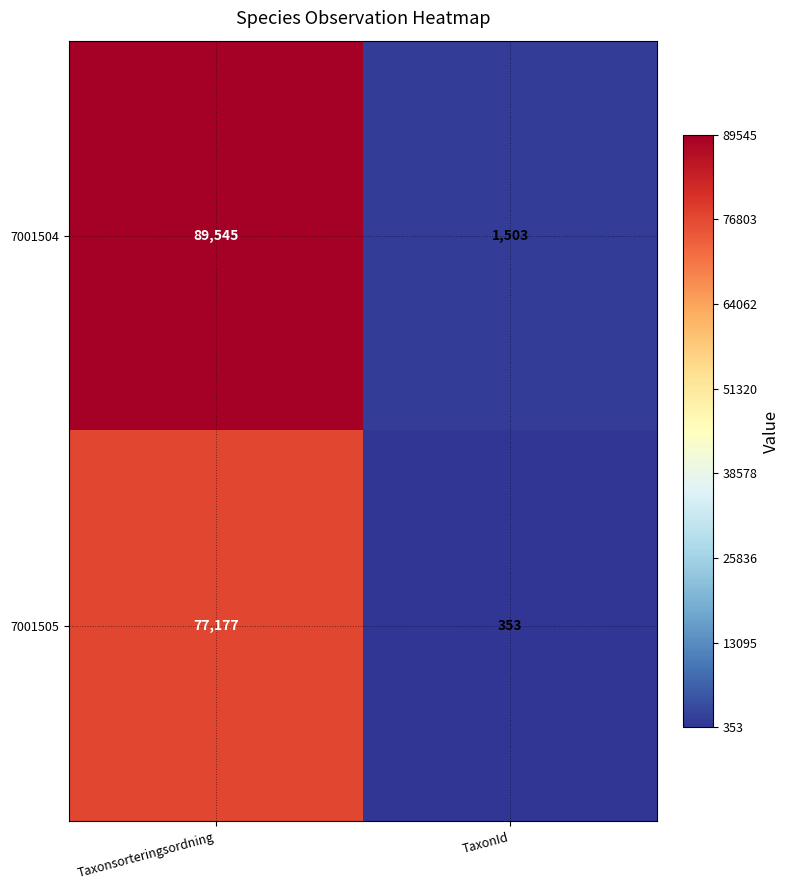

What is the greatest value displayed?

89545